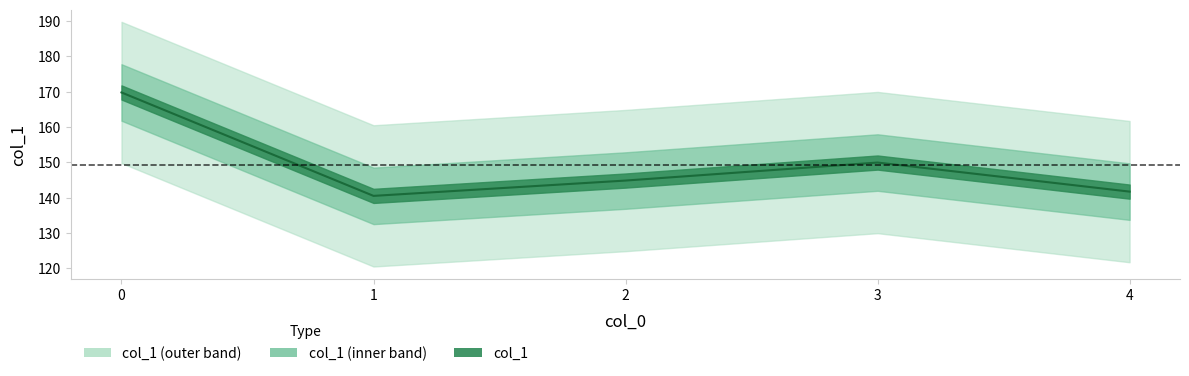

Where is the first local maximum?

3